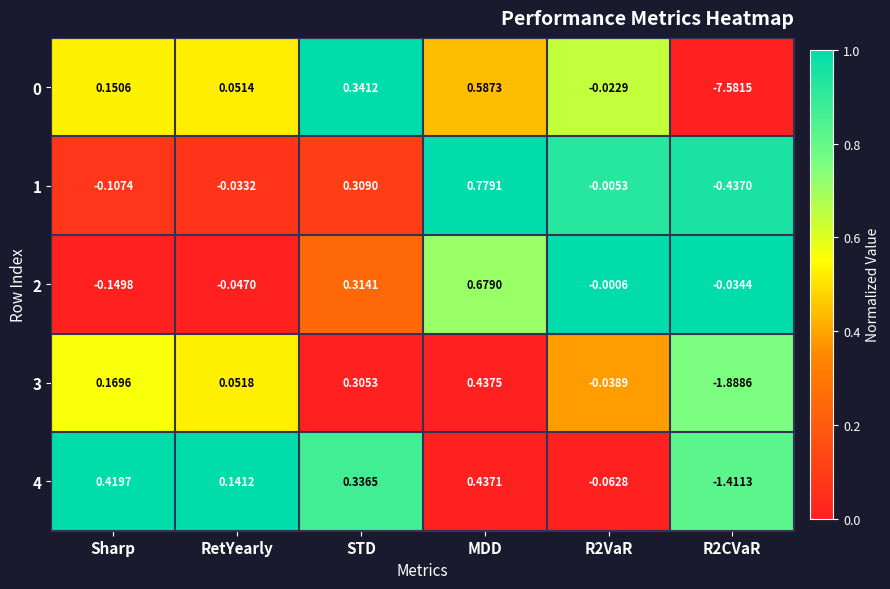

At which category is the sum across all series the highest?

MDD